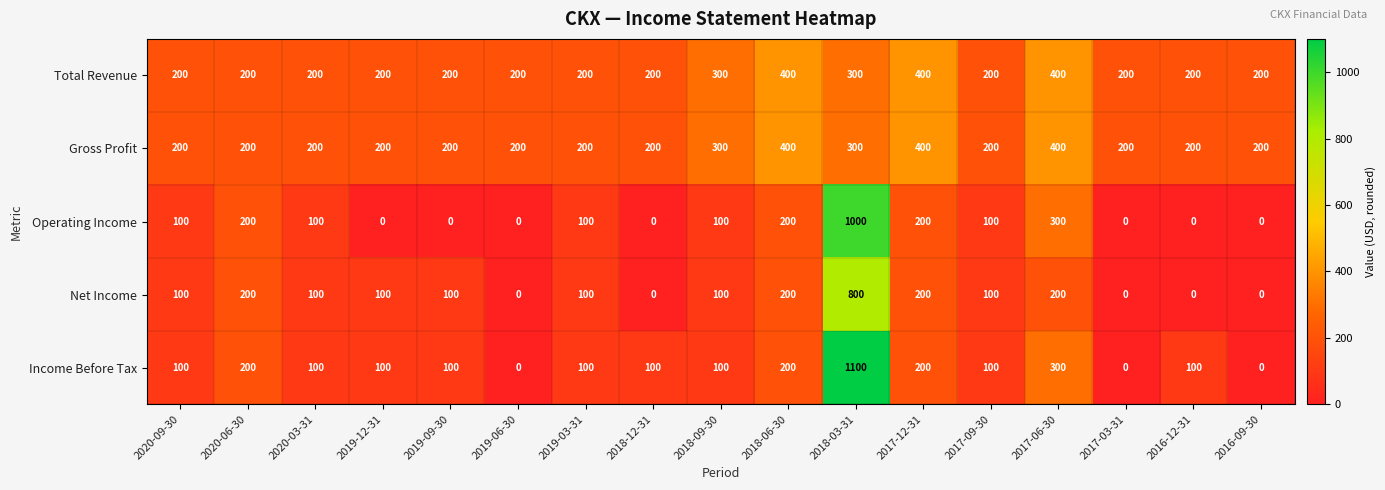

Which series has the largest range (max minus min)?

Income Before Tax